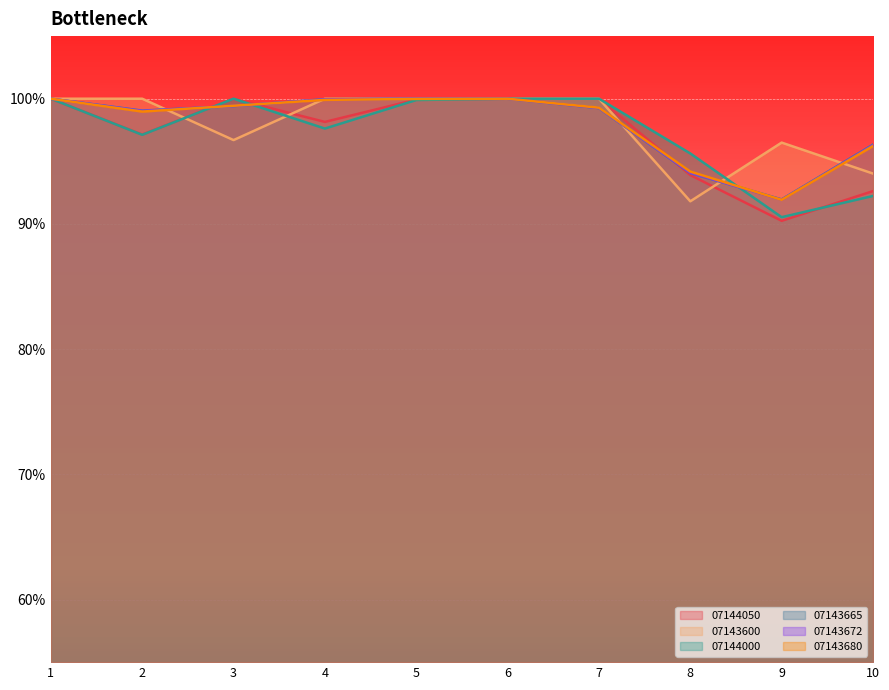

How many values in the 07143680 series exceed 99?

6